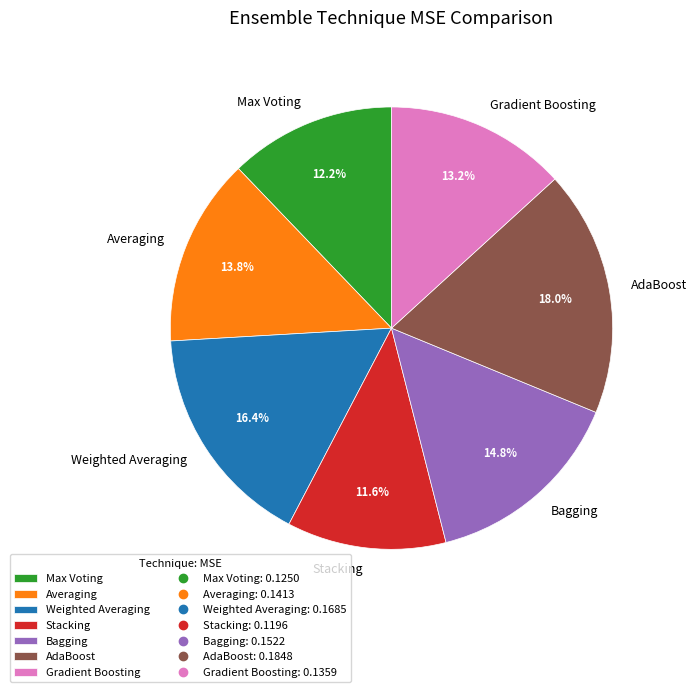

Is it true that AdaBoost is 32% of the pie?

False